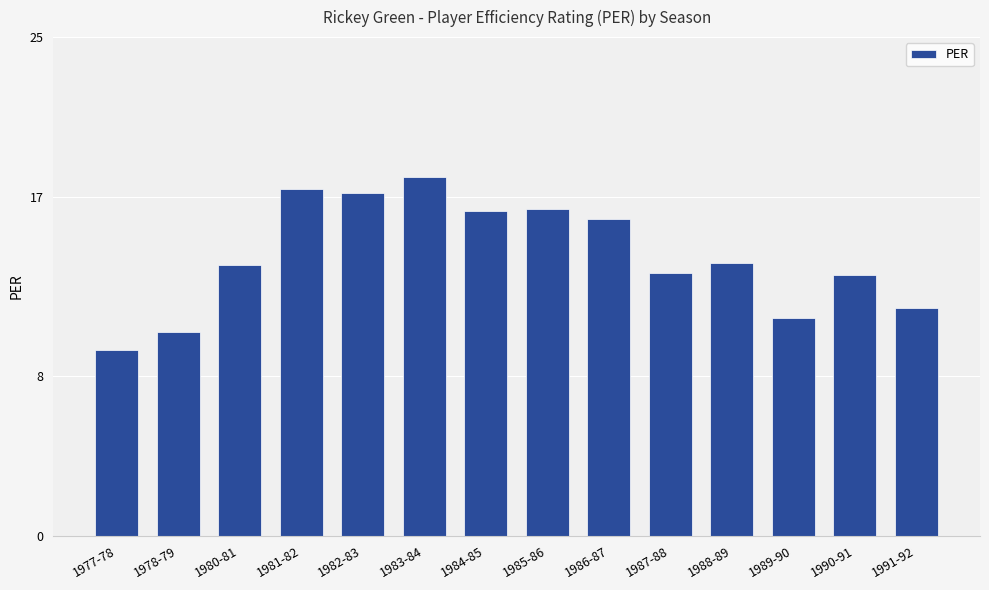

What is the sum of all values?

196.6